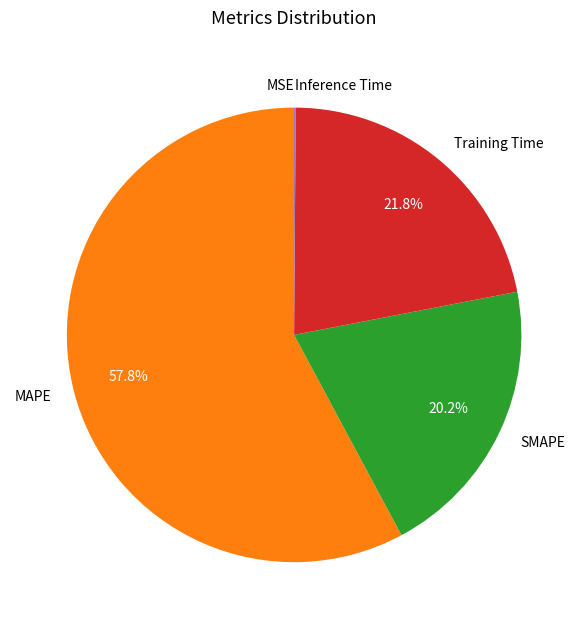

Is there a majority slice in this chart?

Yes